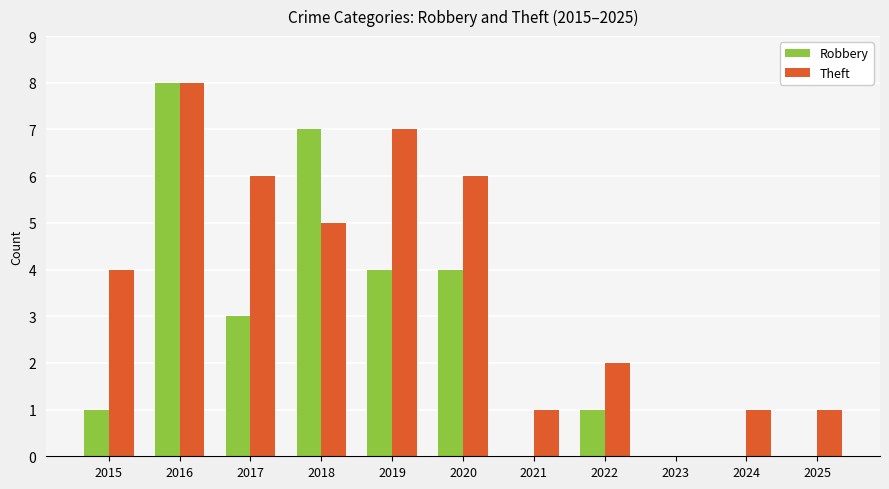

Between 2018 and 2020, which series saw the biggest shift?

Robbery